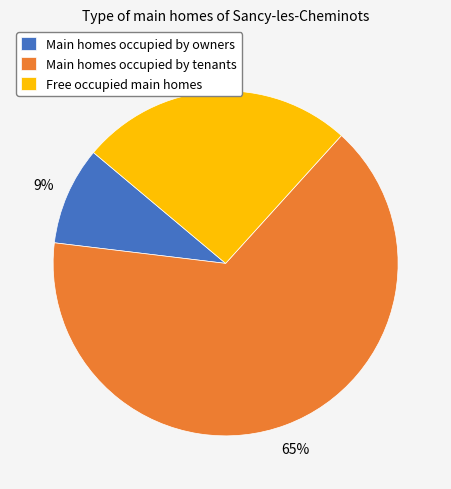

To the nearest percent, what is the difference between the largest and smallest slice percentages?

56%